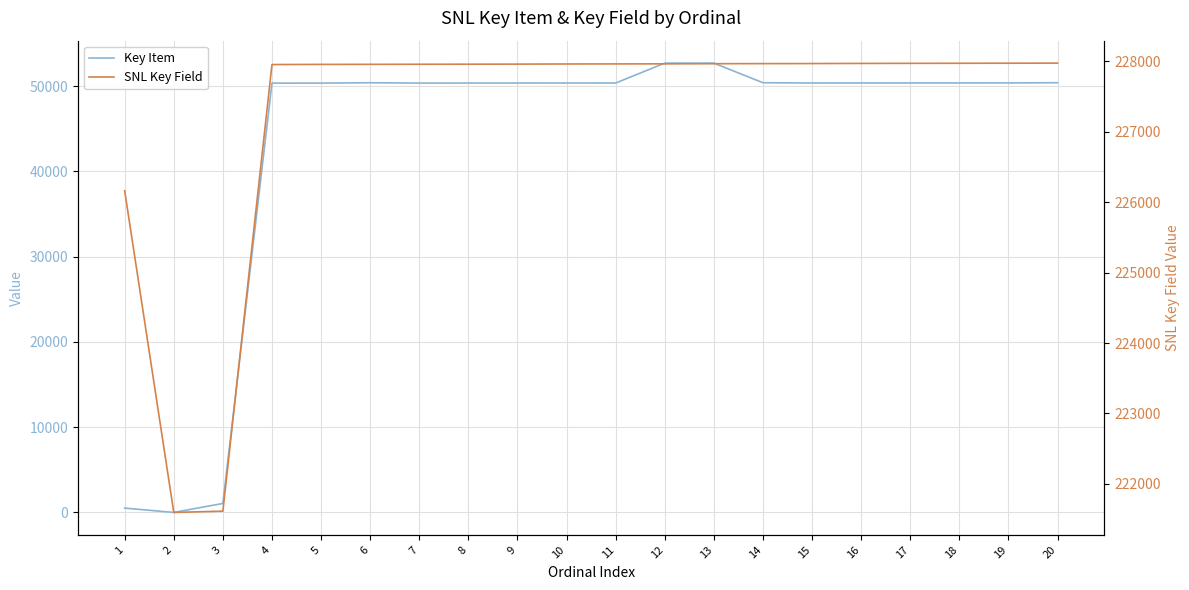

True or false: SNL Key Field has more than 1 interior local peaks.

False